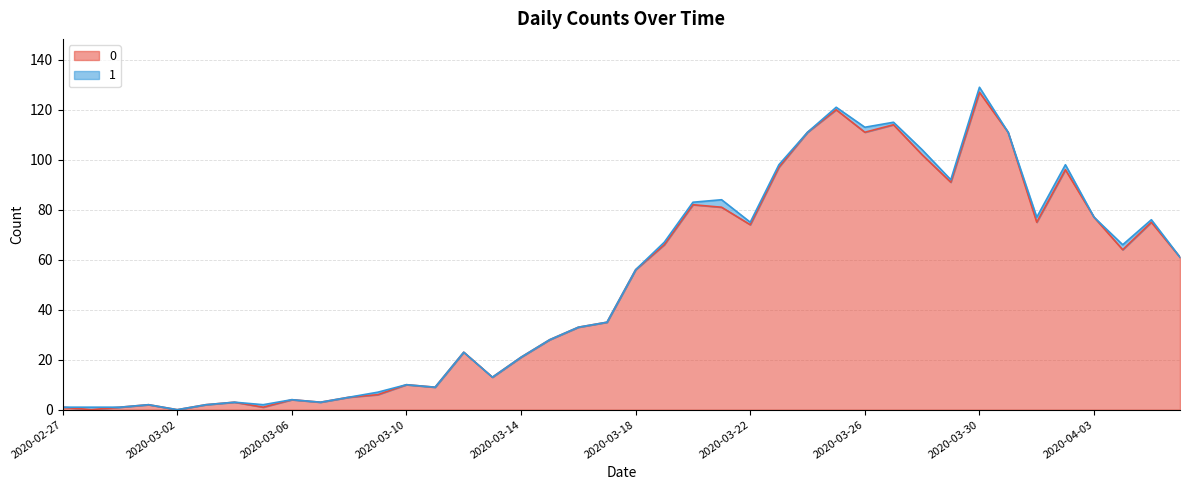

At which label does the data first exceed 56?

2020-03-19